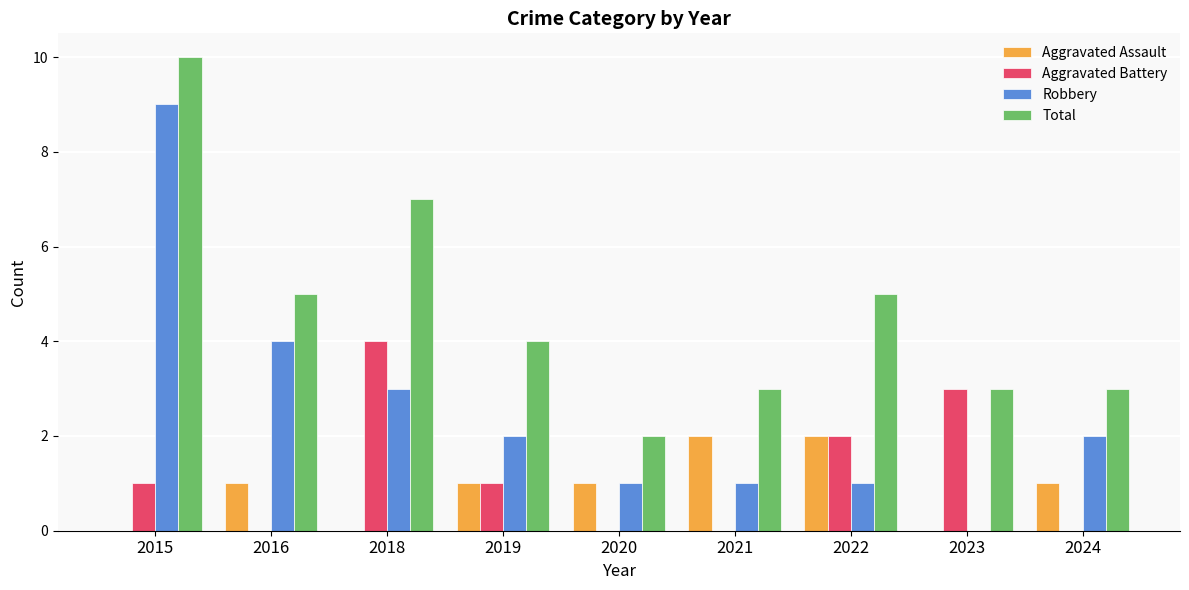

What are all the series names shown in the legend?

Aggravated Assault, Aggravated Battery, Robbery, Total